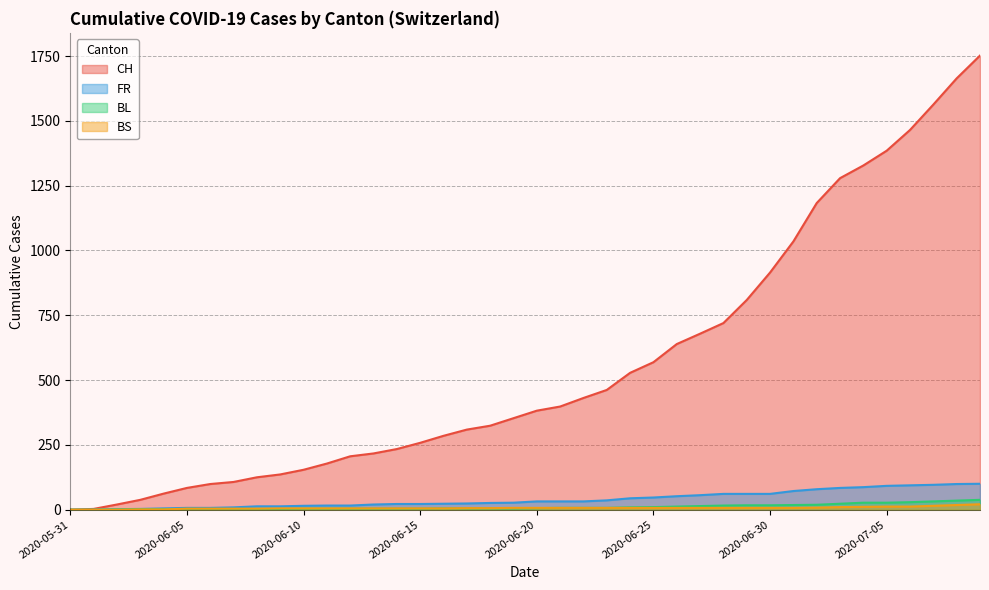

How many data points in CH are above 382?

19